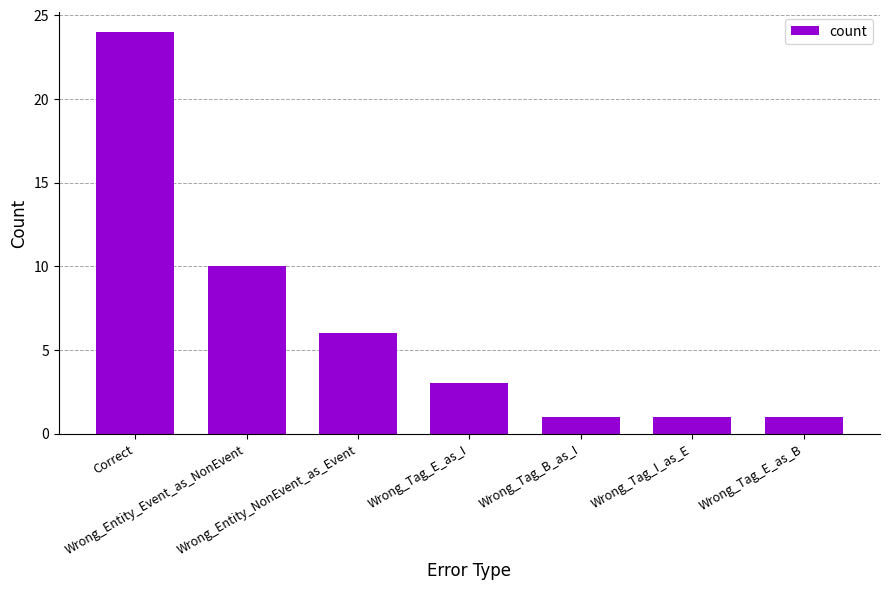

The value at Wrong_Tag_B_as_I is 1. True or false?

True